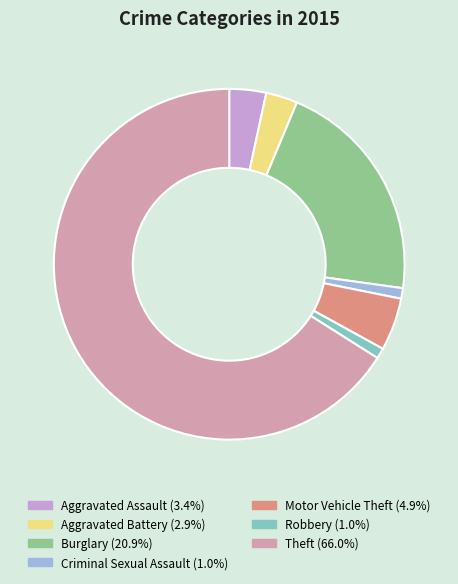

Does Theft represent more than half of the total?

Yes